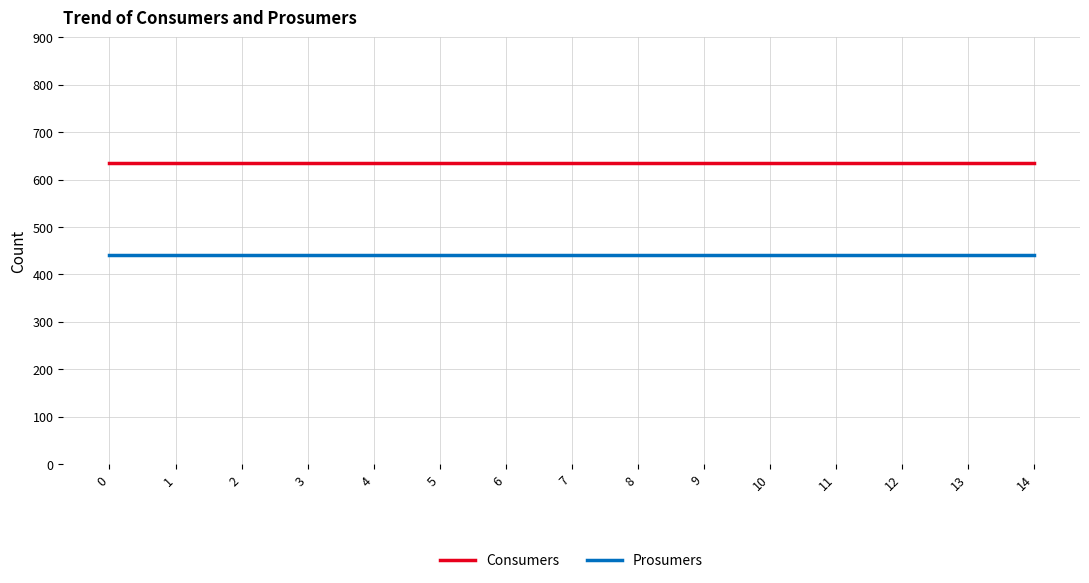

At how many categories does at least one series exceed 614?

15